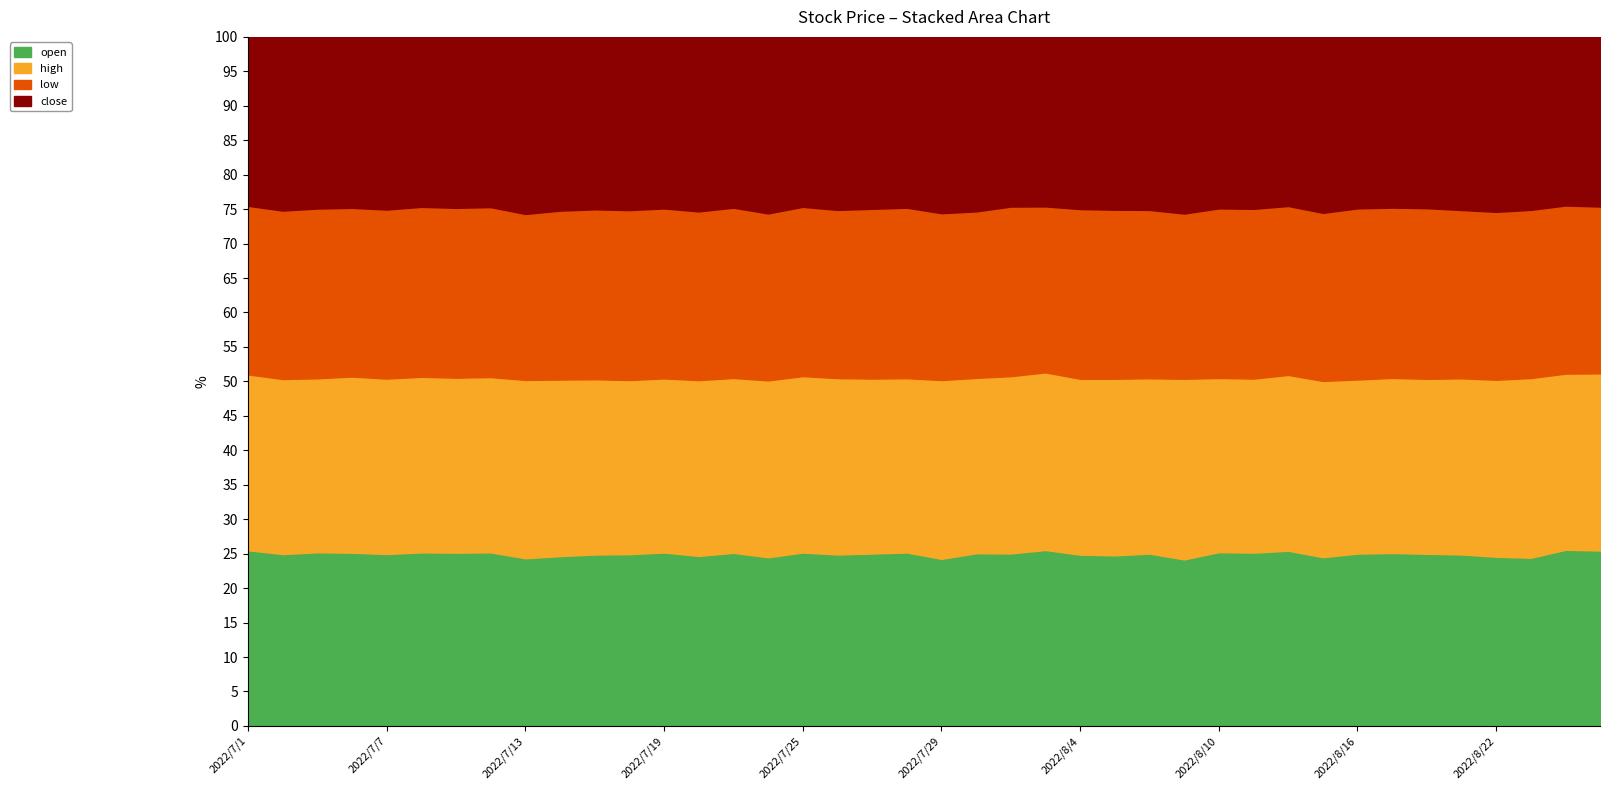

What is the total value across all series at 2022/8/22?

100.0